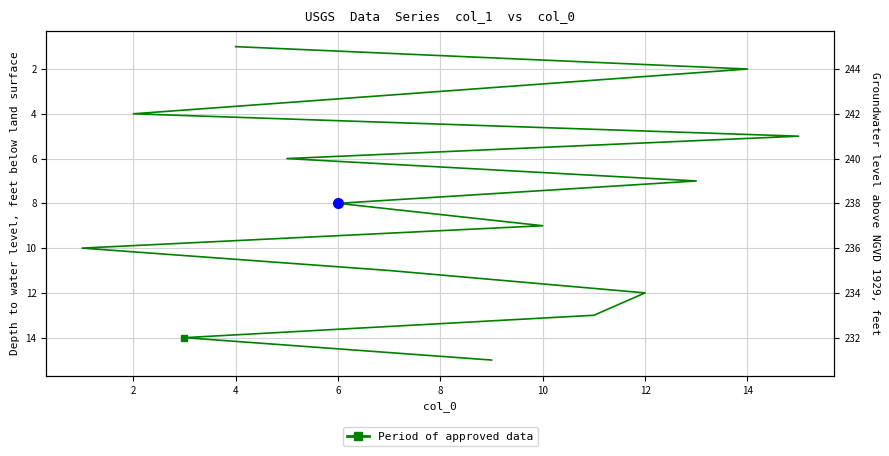

How many distinct data groups are displayed?

1